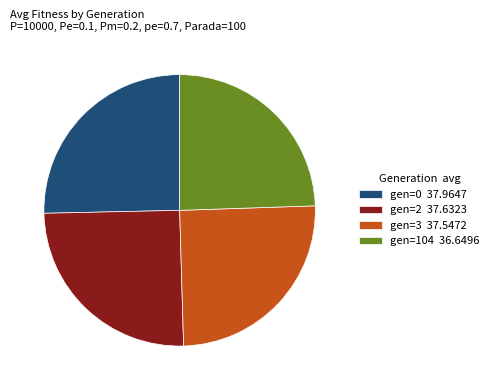

How many slices are in this pie chart?

4